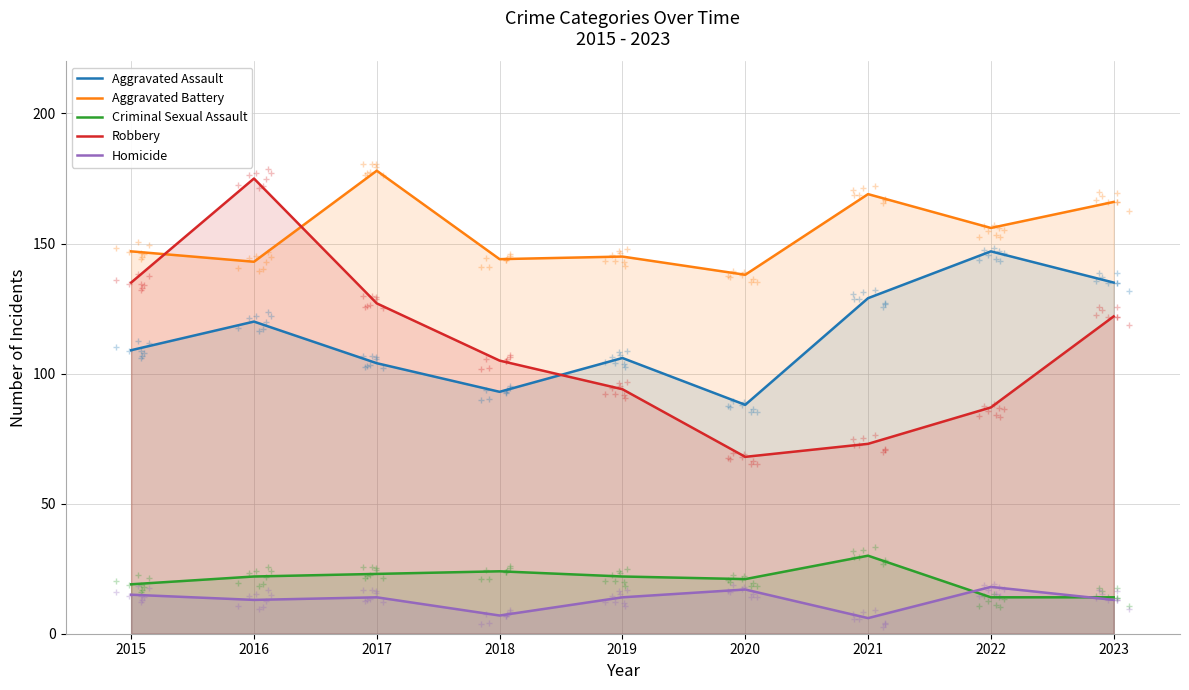

True or false: Aggravated Assault and Homicide cross at least once.

False